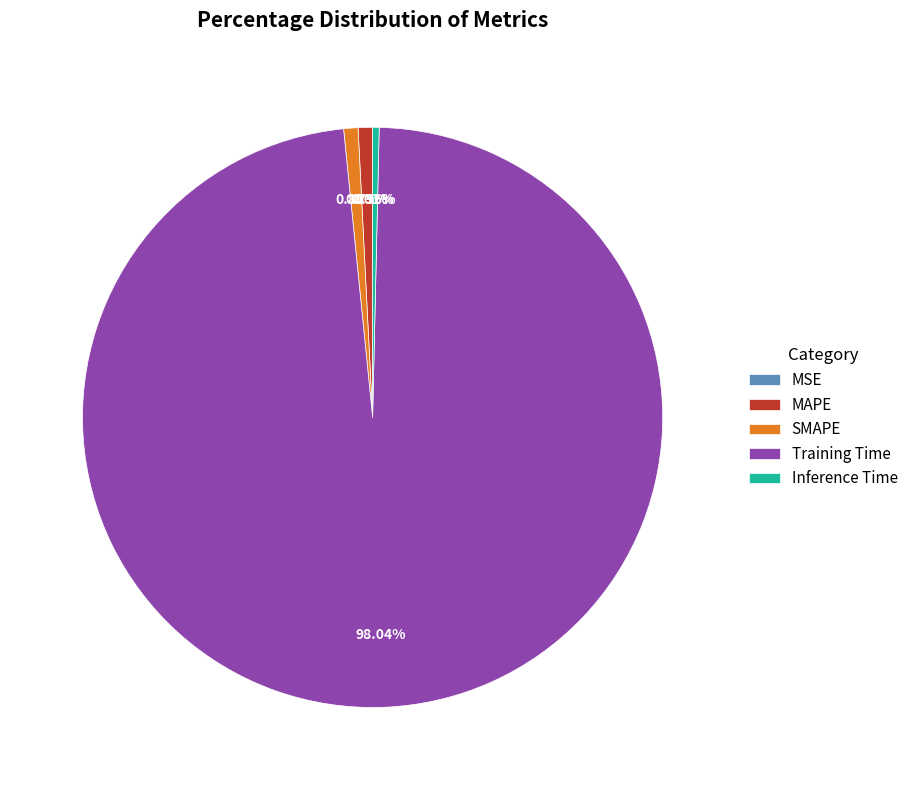

Is SMAPE the majority of the pie?

No